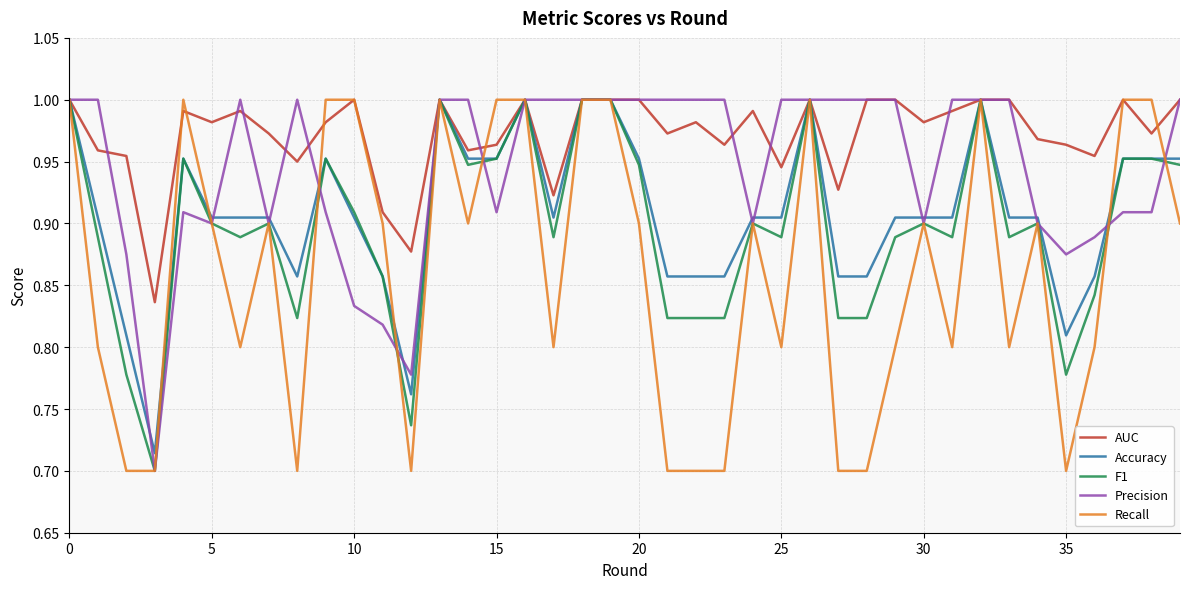

What are all the series names shown in the legend?

AUC, Accuracy, F1, Precision, Recall